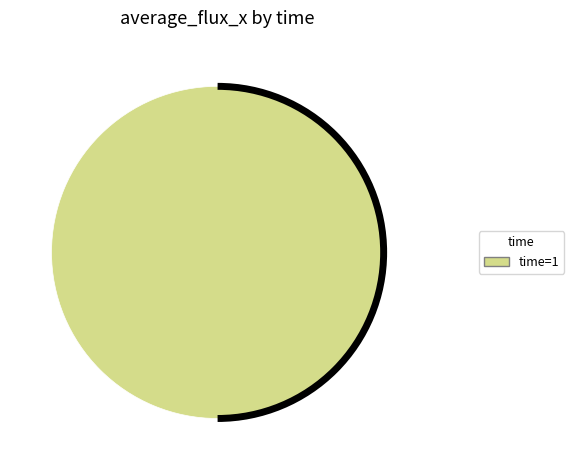

Is there any slice that represents more than half of the pie?

Yes